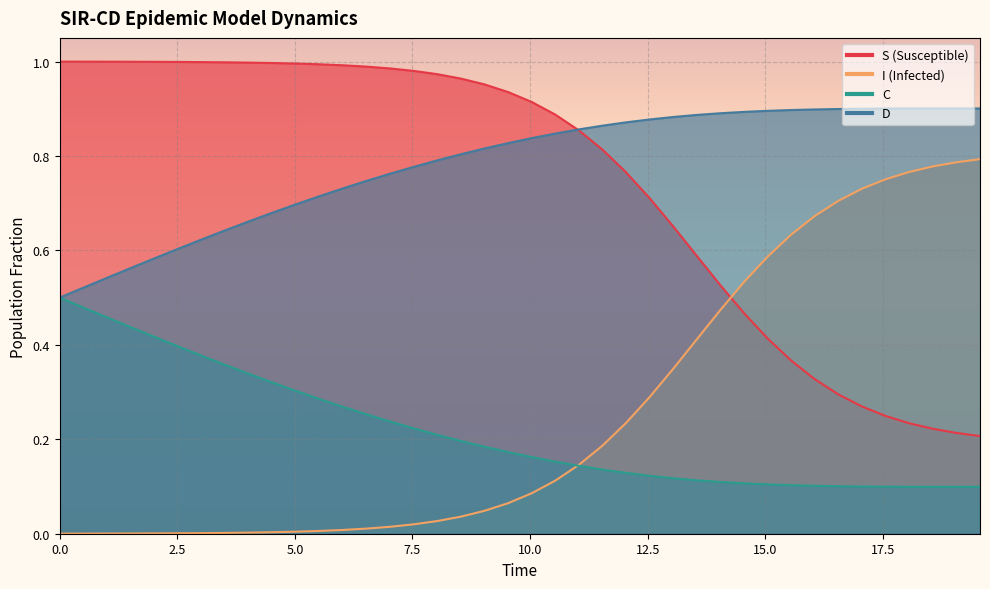

How many data points does each series have?

40